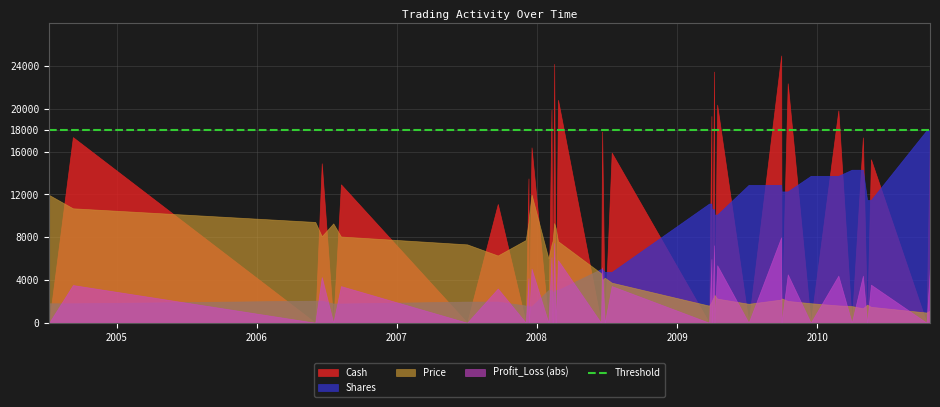

List the labels in order of Cash value, smallest first.

24, 26, 38, 10, 22, 20, 34, 28, 36, 32, 30, 8, 18, 12, 16, 6, 4, 14, 2, 0, 7, 5, 9, 3, 37, 21, 11, 35, 1, 19, 39, 23, 33, 13, 27, 17, 31, 25, 15, 29